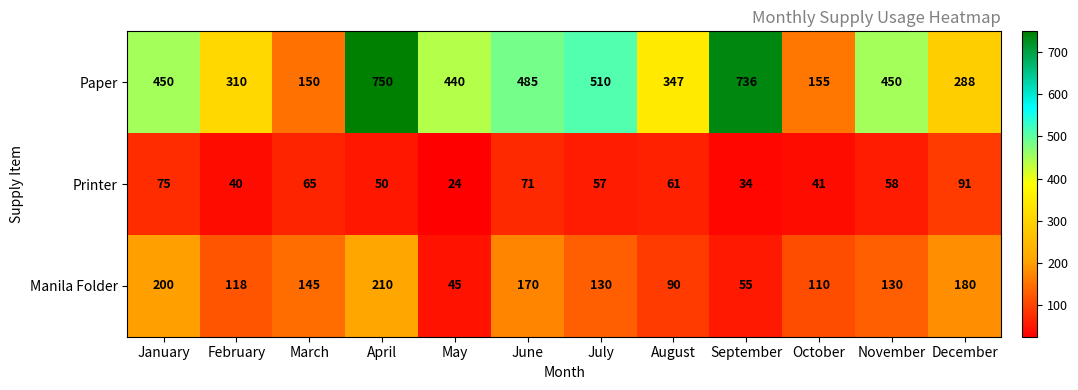

At which category is the sum across all series the highest?

April